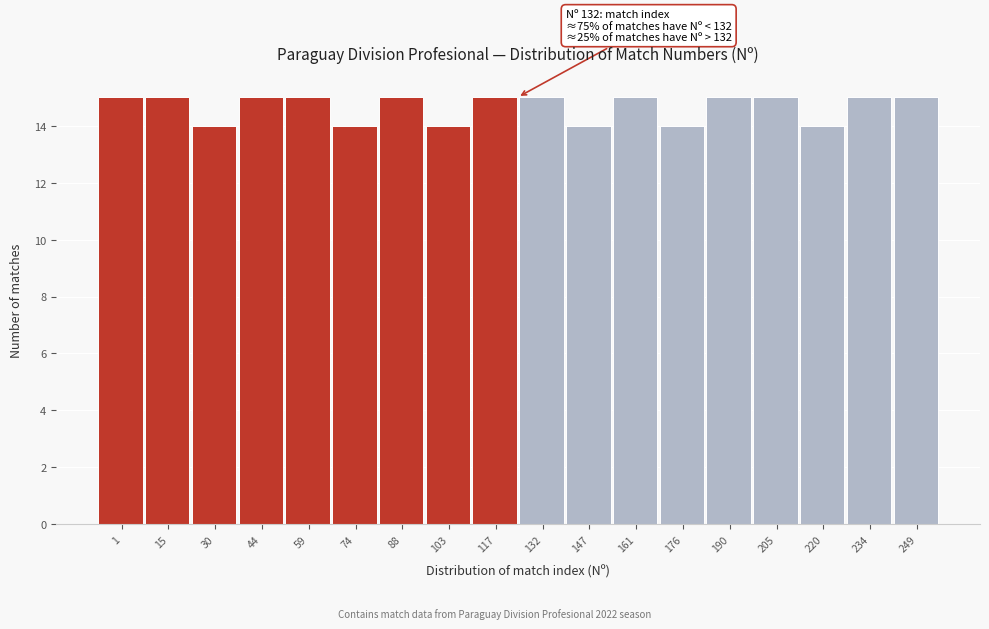

Reading left to right, extract all data points from this chart.

1=15	15=15	30=14	44=15	59=15	74=14	88=15	103=14	117=15	132=15	147=14	161=15	176=14	190=15	205=15	220=14	234=15	249=15